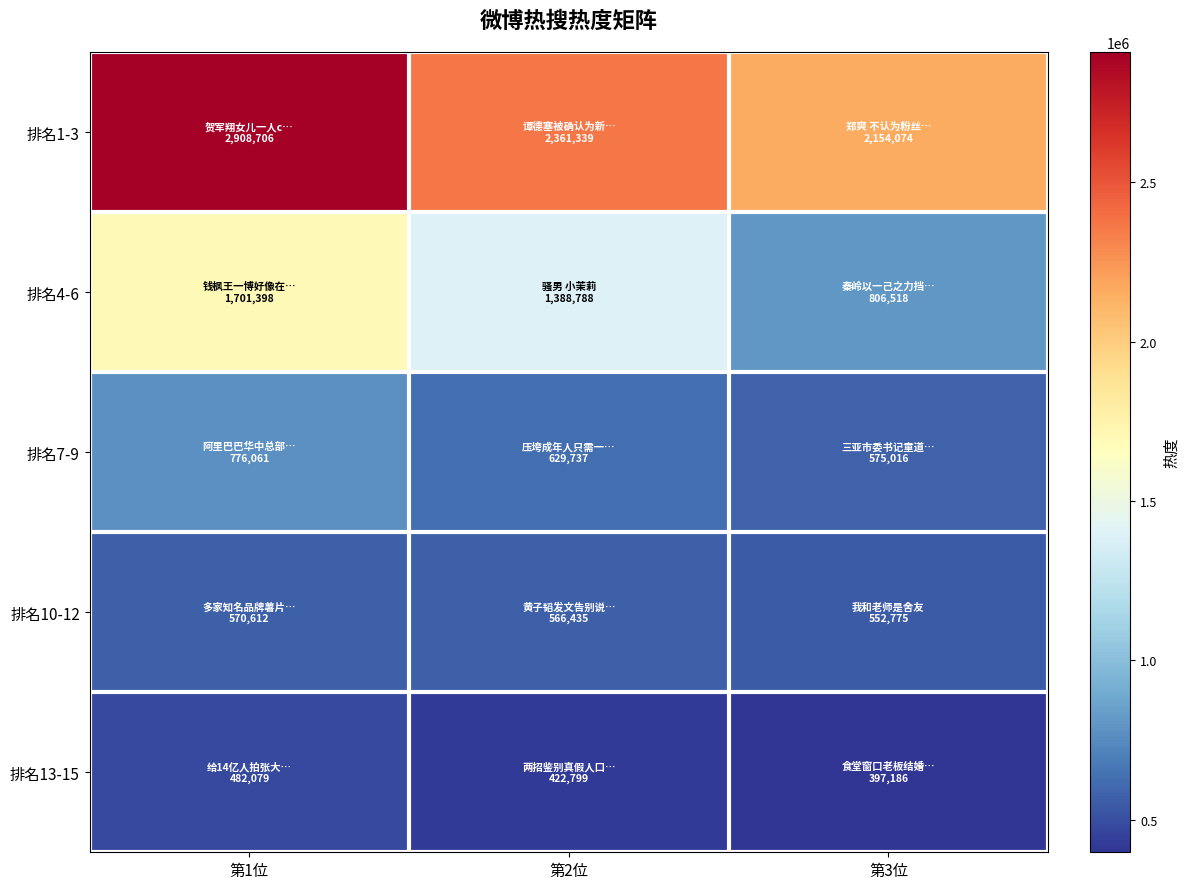

At how many categories does at least one series exceed 1011691?

3